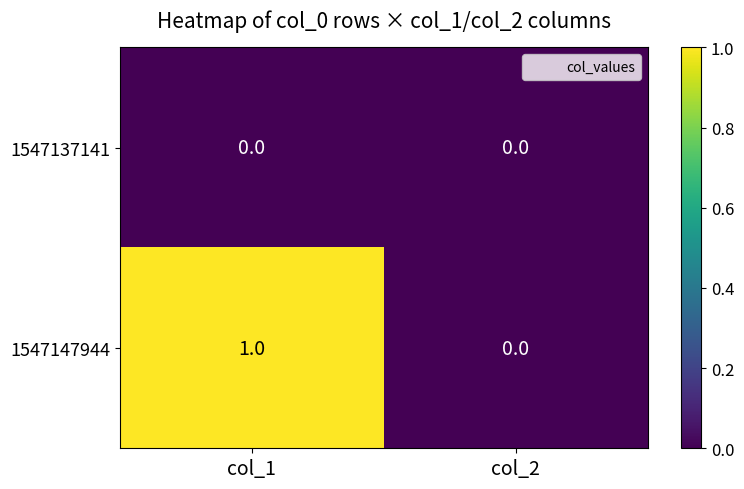

How many series are shown in this chart?

2